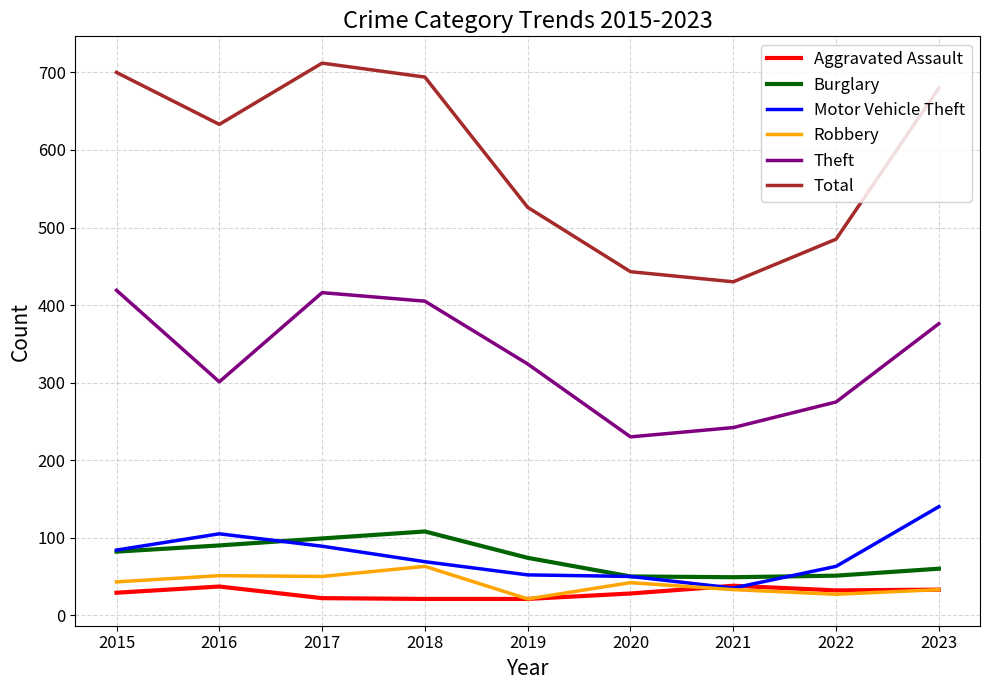

What is the maximum value for Total?

712